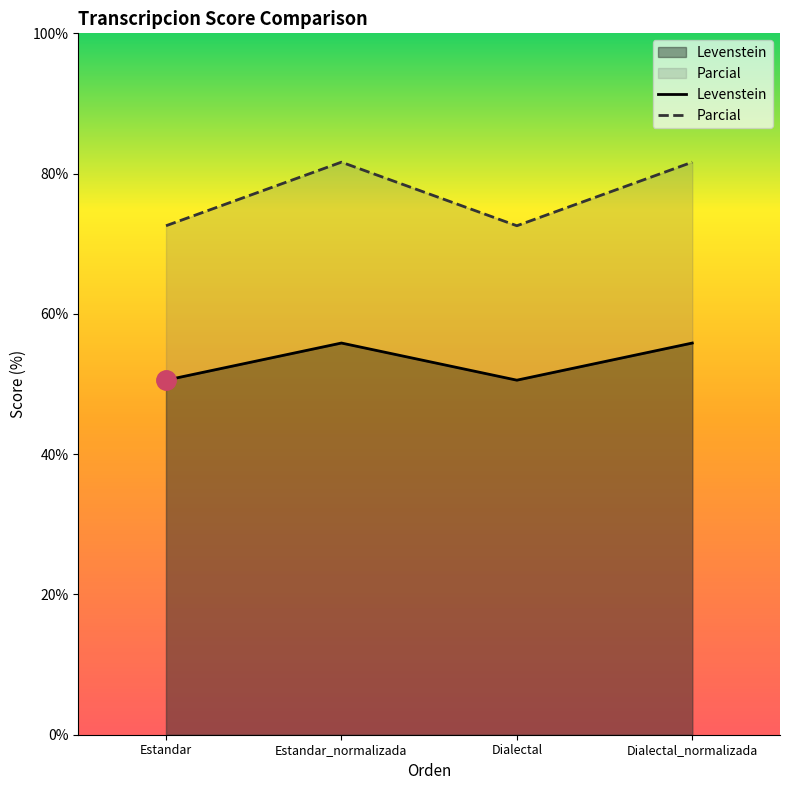

What is the difference between the Parcial values at Estandar_normalizada and Estandar?

9.1